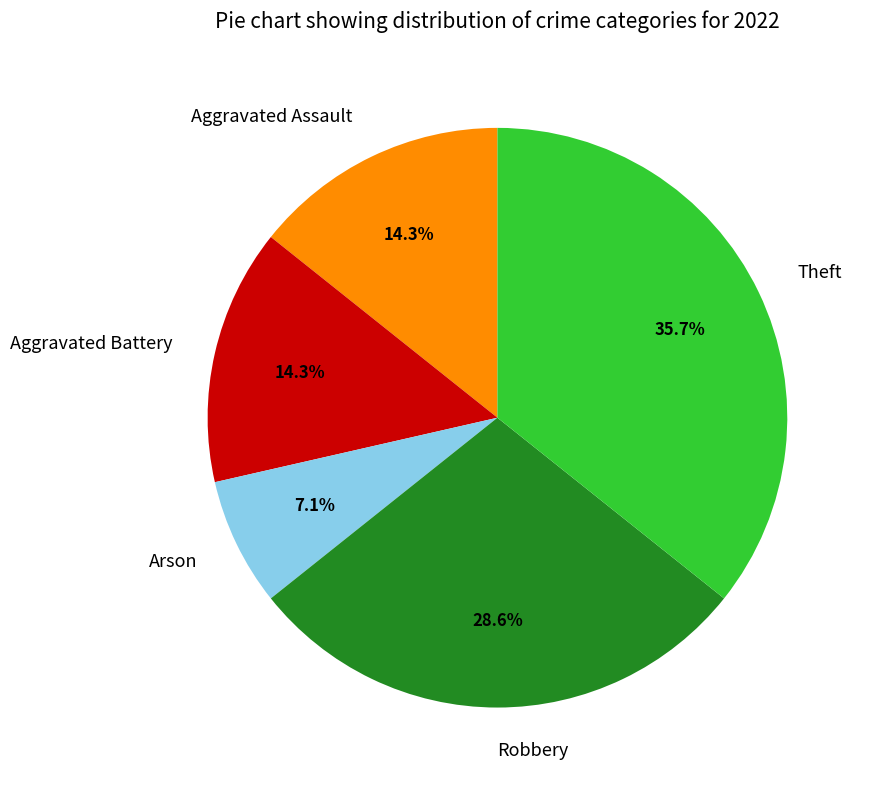

How many segments does this pie chart have?

5